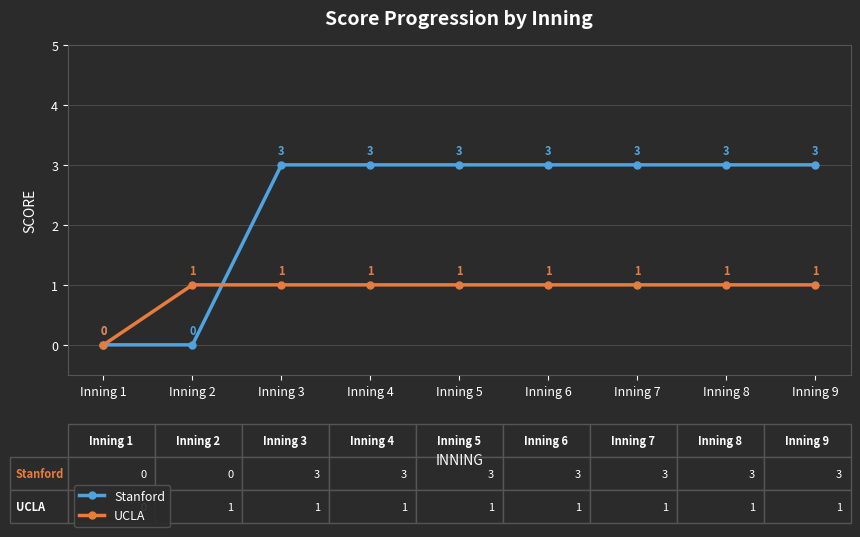

List the series in order of their peak value, highest first.

Stanford, UCLA